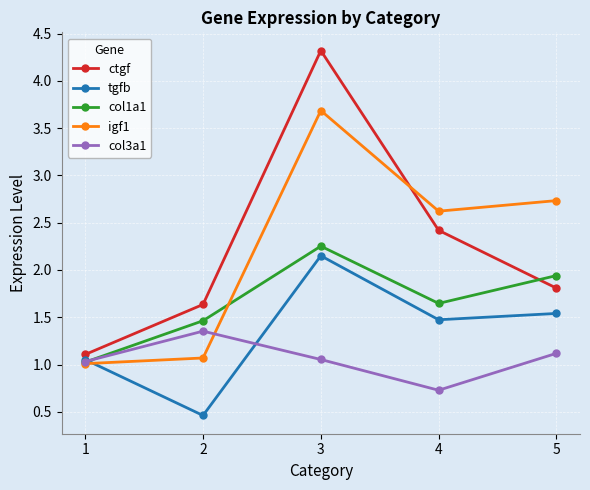

List the labels in order of col1a1 value, largest first.

3, 5, 4, 2, 1